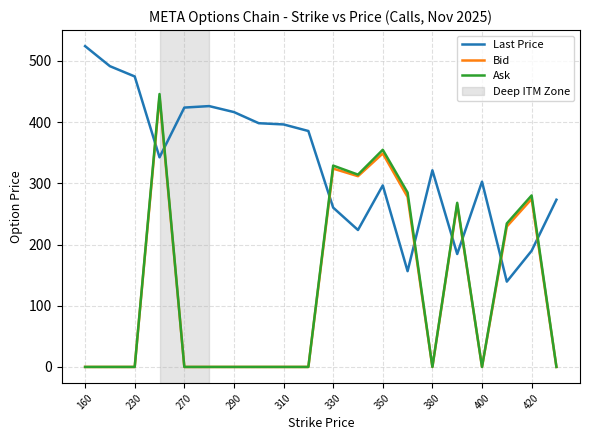

Which series has the widest spread of values?

Ask